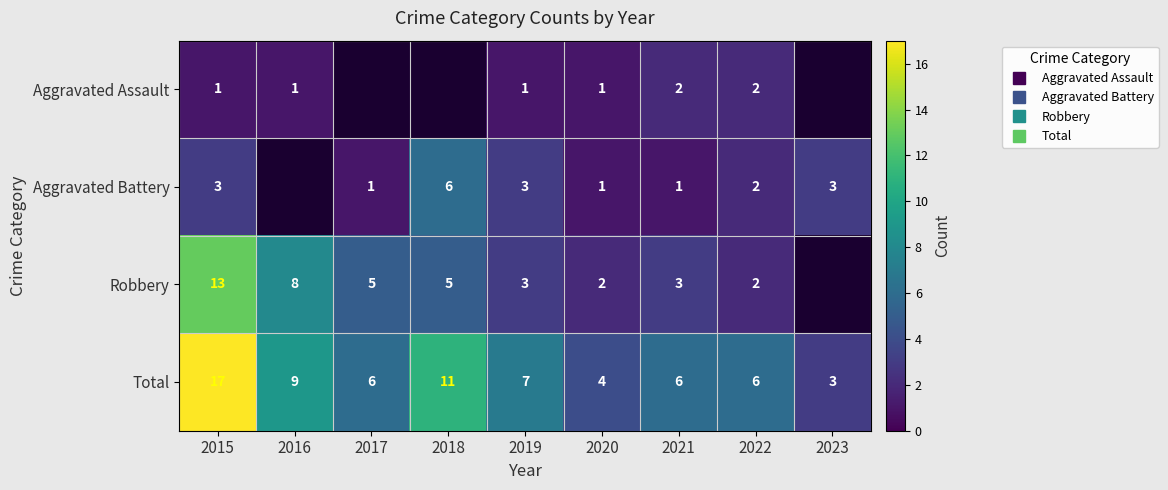

What is the sum of all Total values?

69.0